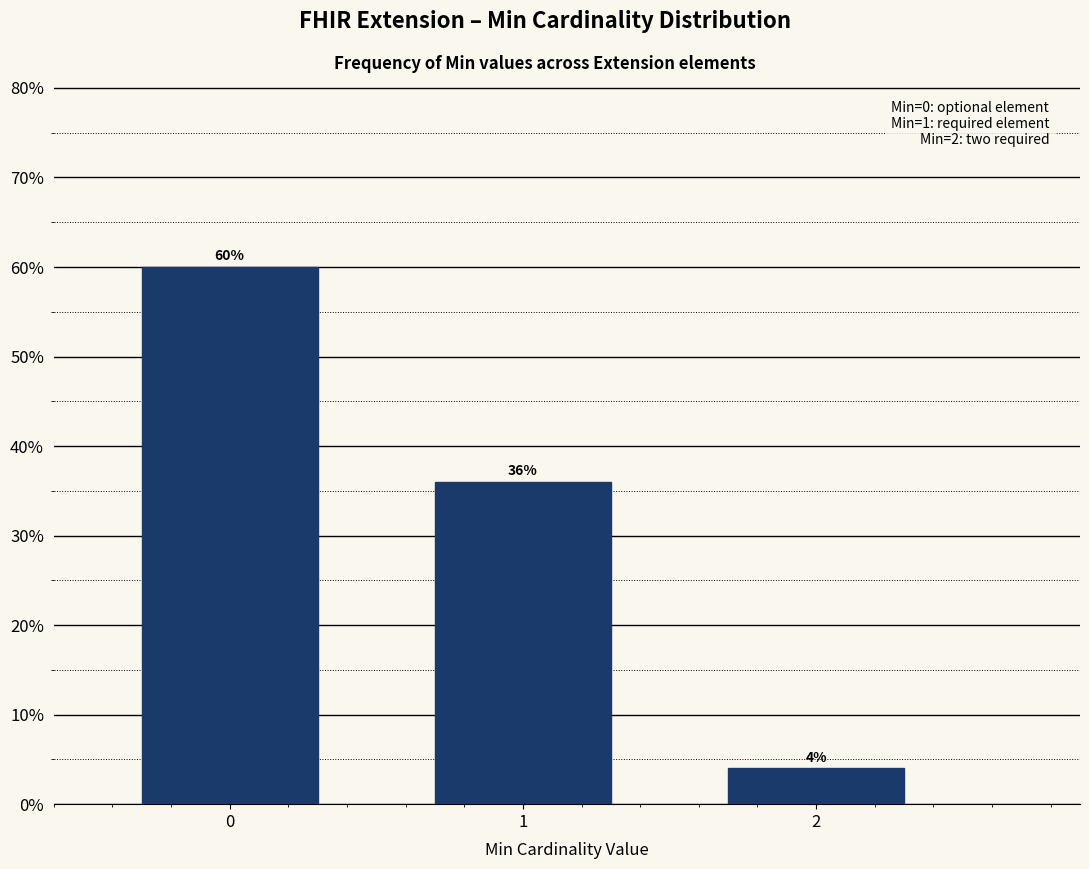

Reading right to left, list all the values displayed in this chart.

2=4	1=36	0=60